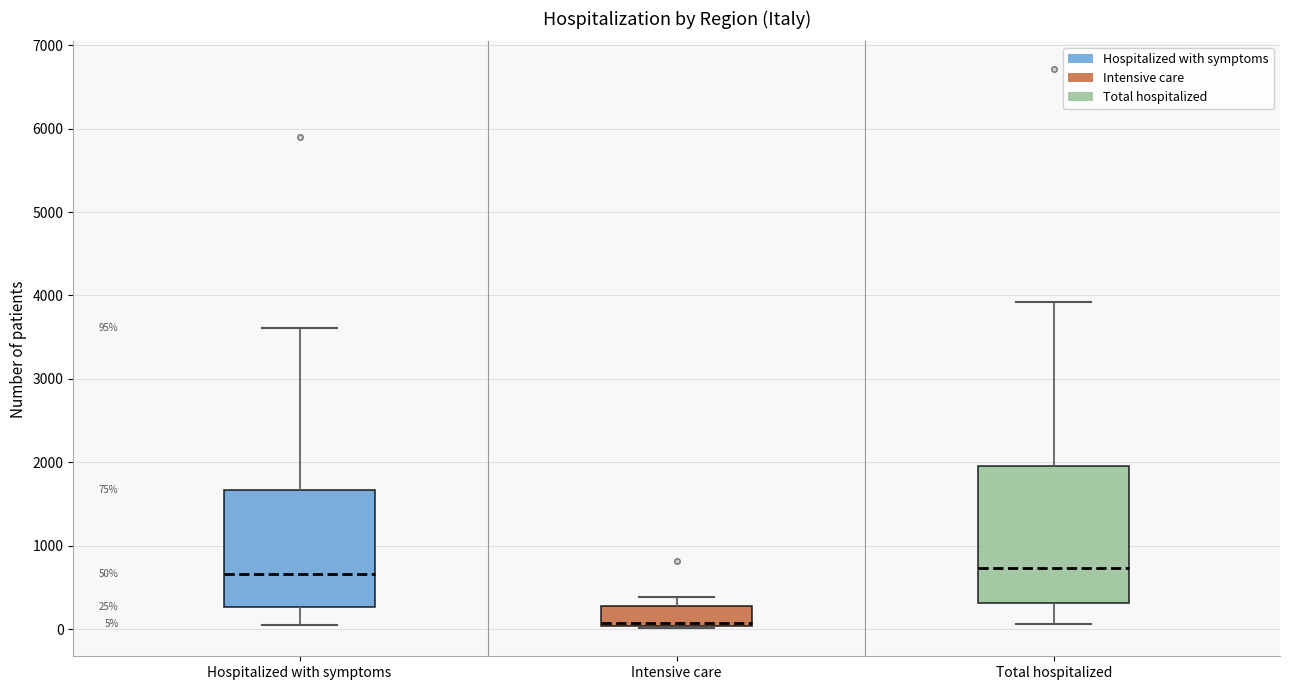

Which box is the tallest, from its lower edge to its upper edge?

Total hospitalized